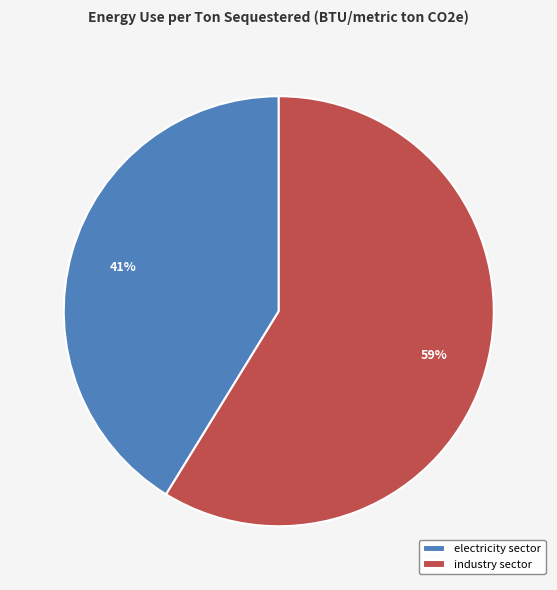

What is the majority slice?

industry sector